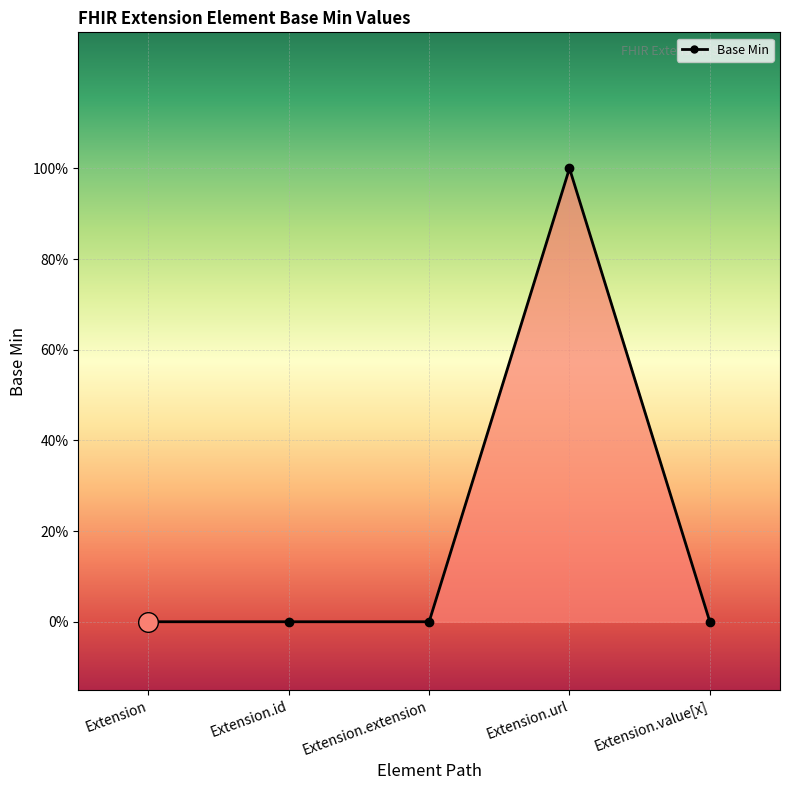

Does the chart have visible grid lines?

Yes